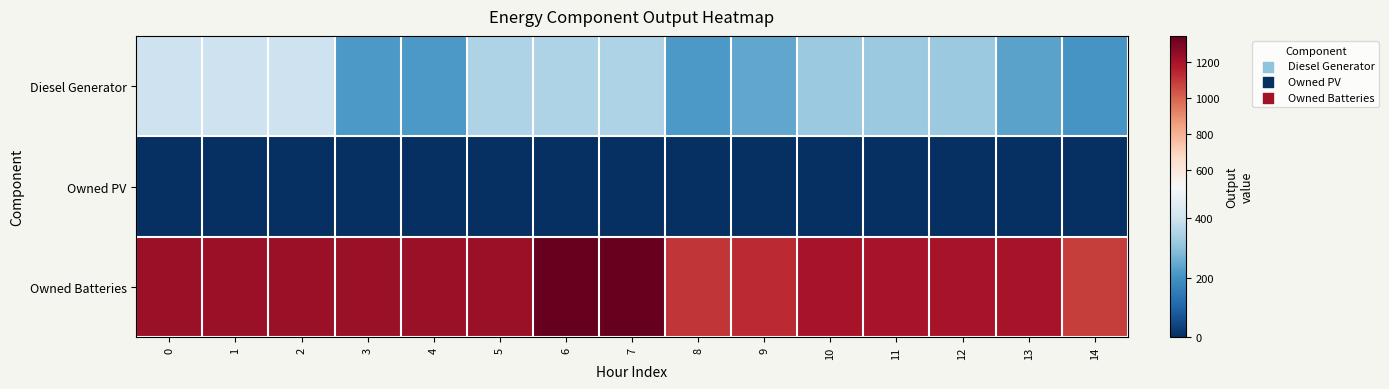

Reading left to right, extract all data points from this chart.

Diesel Generator: 0=400	1=400	2=400	3=217	4=217	5=350	6=350	7=350	8=217	9=245	10=318	11=318	12=318	13=235	14=207
Owned PV: 0=0	1=0	2=0	3=0	4=0	5=0	6=0	7=0	8=0	9=0	10=0	11=0	12=0	13=0	14=0
Owned Batteries: 0=1231	1=1231	2=1231	3=1231	4=1231	5=1231	6=1347	7=1347	8=1110	9=1136	10=1202	11=1202	12=1202	13=1202	14=1086